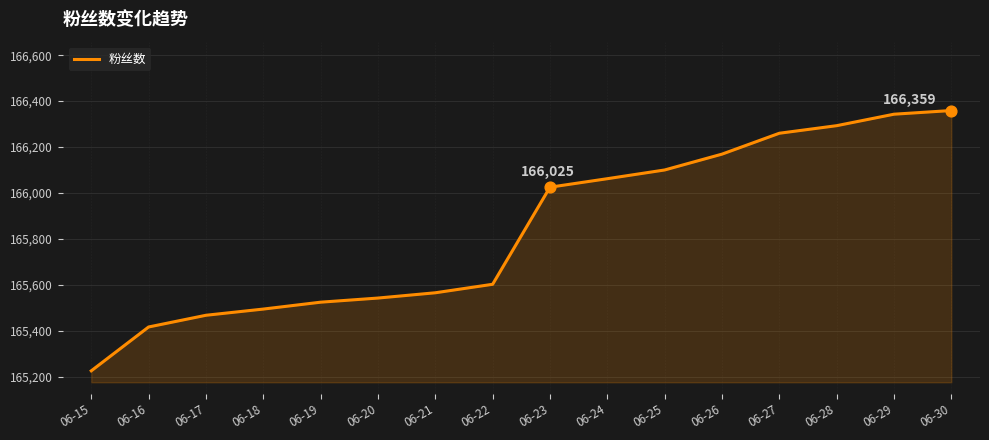

Approximately how many times larger is the value at 06-27 compared to 06-18?

1.0